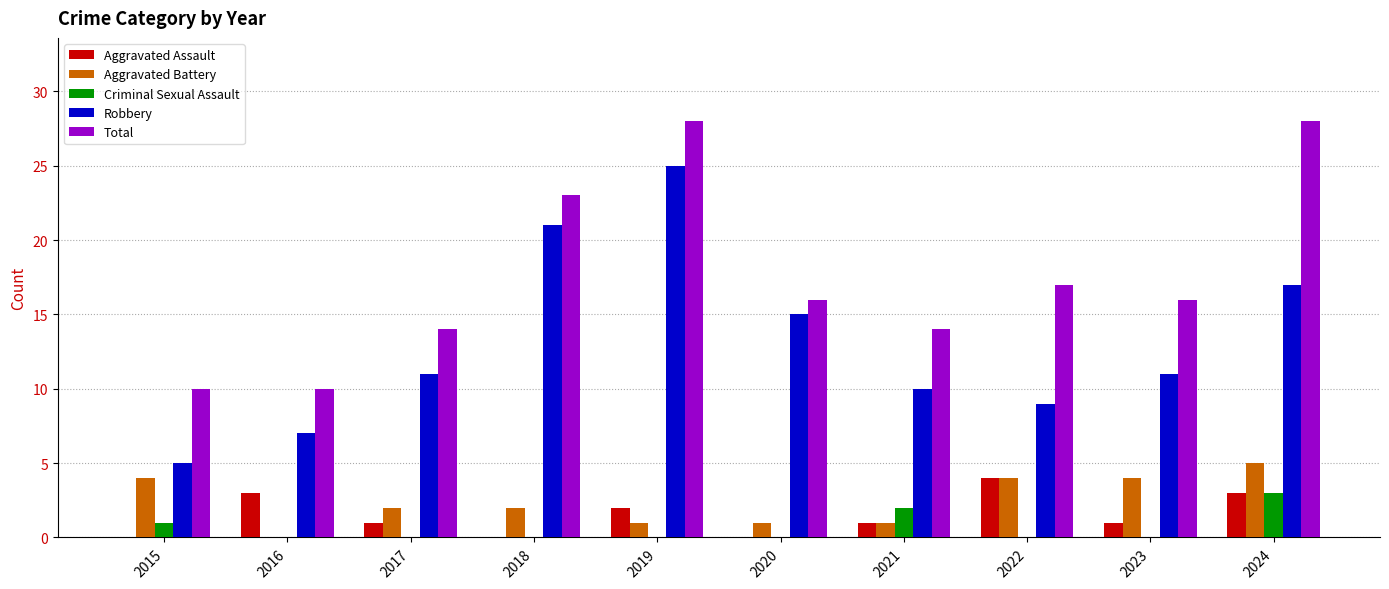

Count the number of categories in the chart.

10